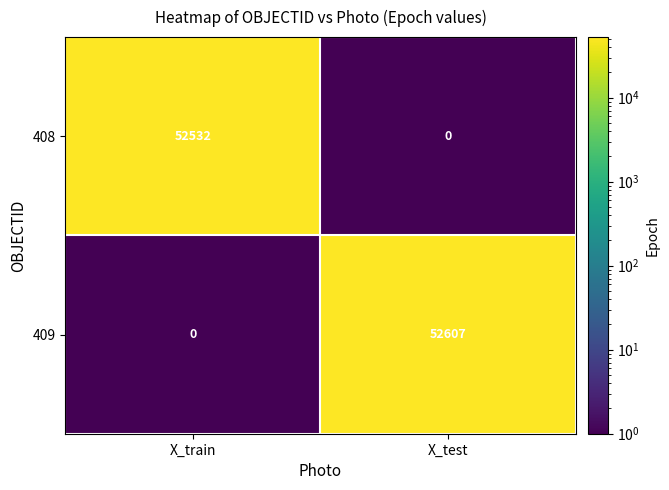

Reading right to left, transcribe all the data shown in this chart.

408: X_test=0	X_train=52532
409: X_test=52607	X_train=0